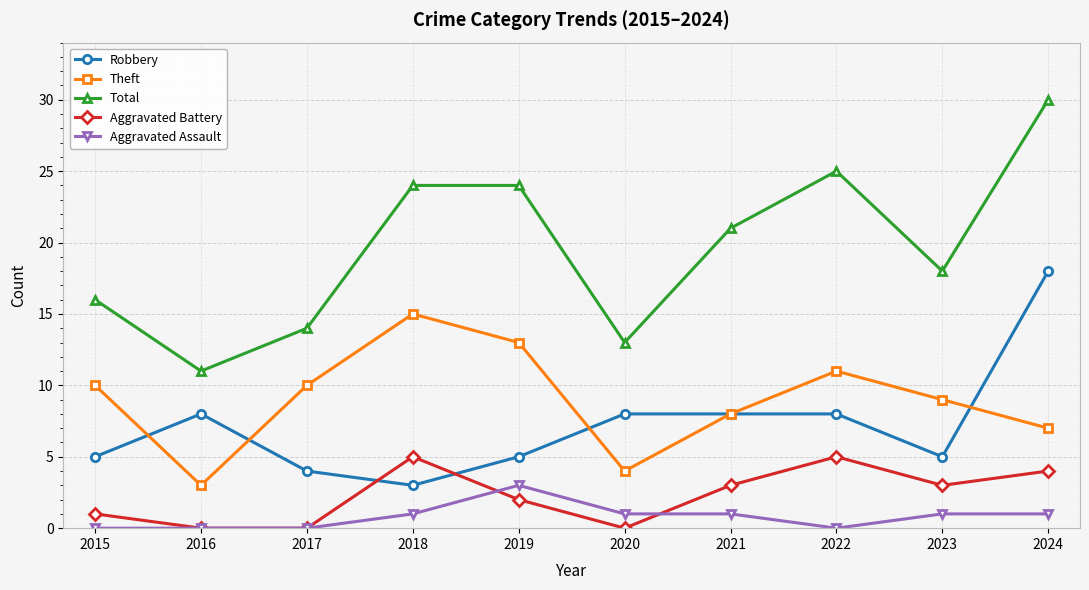

What is the average value of the Robbery series?

7